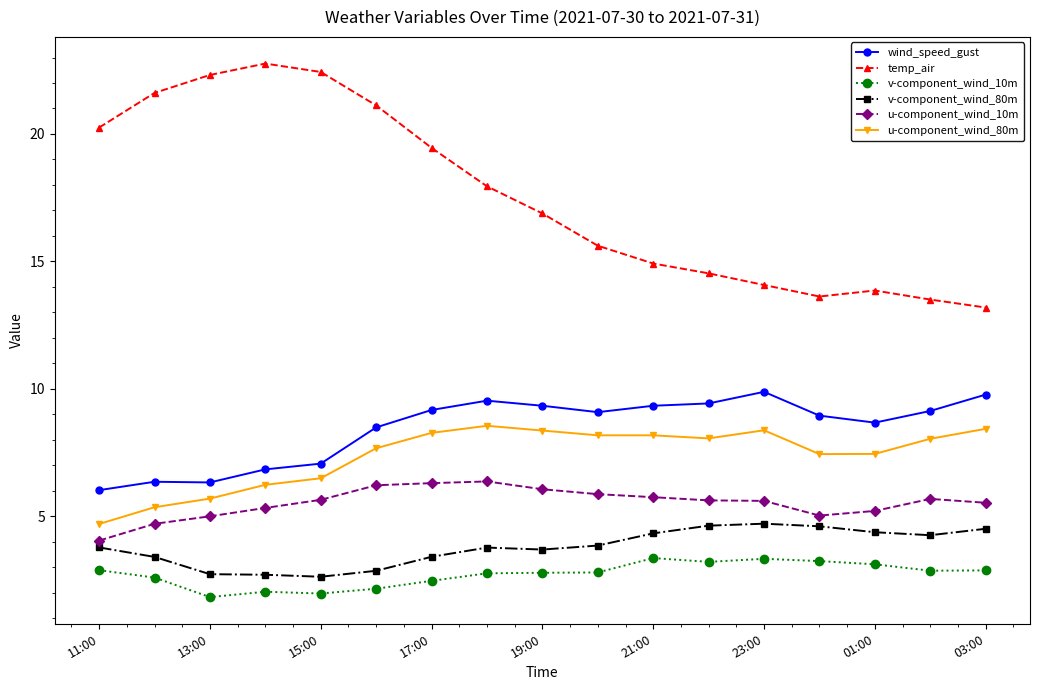

True or false: temp_air has more than 1 points higher than both neighbors.

True